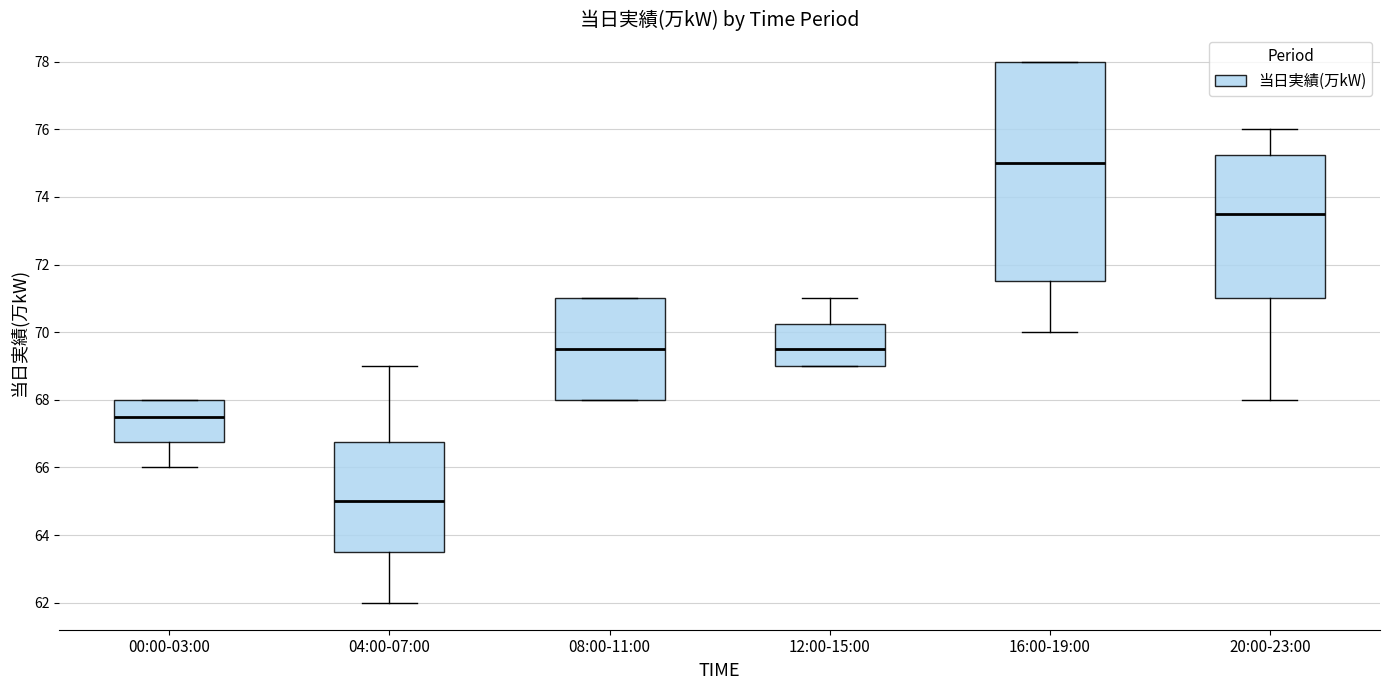

Reading left to right, read every box against the y-axis: the position of its median line, the range the box covers, and the ends of its whiskers. The values are not printed on the chart, so give them approximately, as read against the axis.

00:00-03:00: median 67.6, box 66.8 to 68.0, whiskers 66.0 to 68.0
04:00-07:00: median 65.0, box 63.6 to 66.8, whiskers 62.0 to 69.0
08:00-11:00: median 69.6, box 68.0 to 71.0, whiskers 68.0 to 71.0
12:00-15:00: median 69.6, box 69.0 to 70.2, whiskers 69.0 to 71.0
16:00-19:00: median 75.0, box 71.6 to 78.0, whiskers 70.0 to 78.0
20:00-23:00: median 73.6, box 71.0 to 75.2, whiskers 68.0 to 76.0